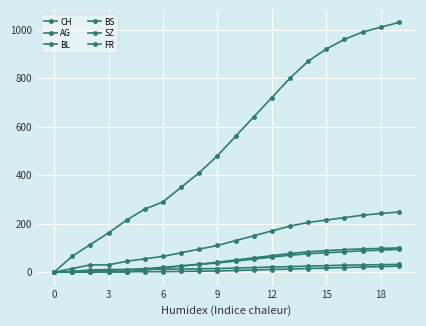

What is the average value of the CH series?

542